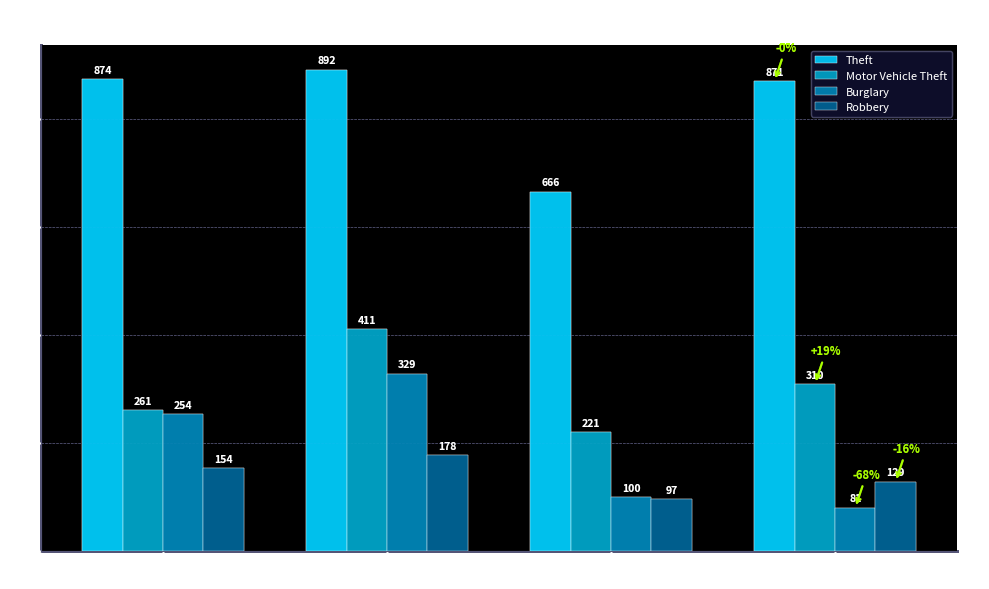

How many data points in Motor Vehicle Theft are less than 310?

2